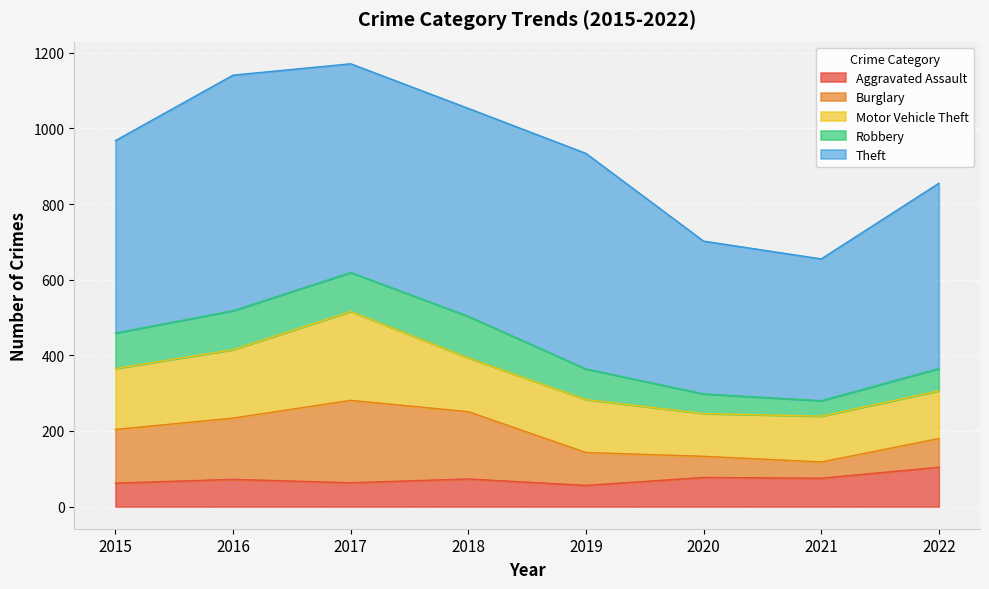

At how many categories does at least one series exceed 332?

8